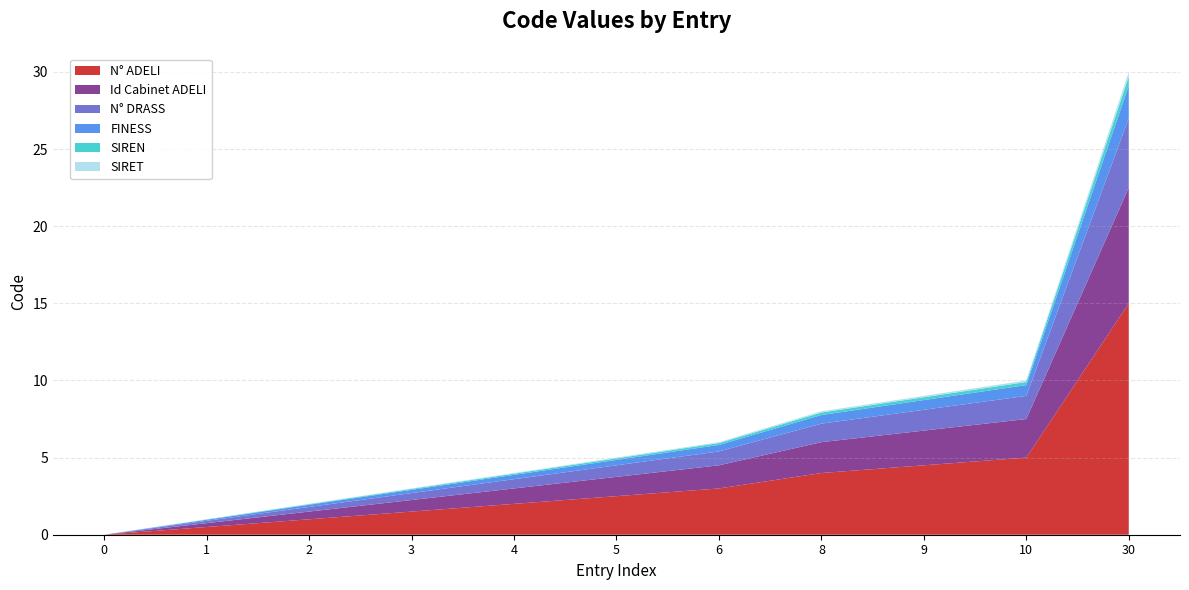

Reading right to left, what are all the values shown in this chart?

30	10	9	8	6	5	4	3	2	1	0